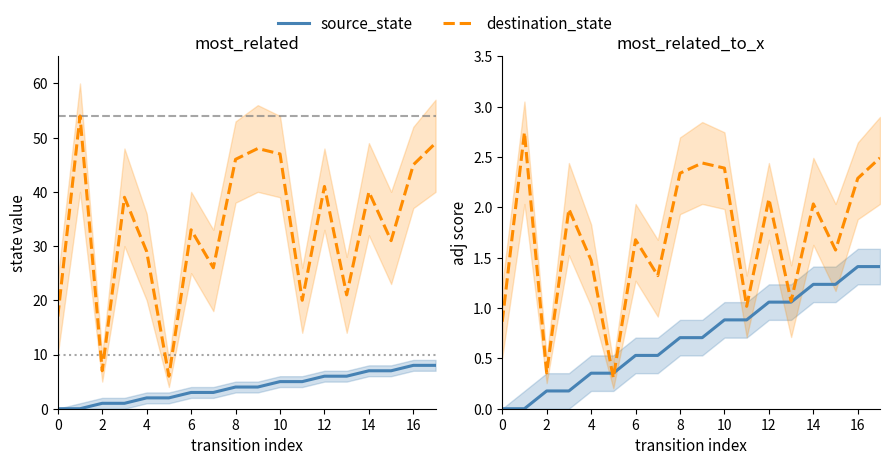

What is the difference between the destination_state values at 4 and 6?

0.2